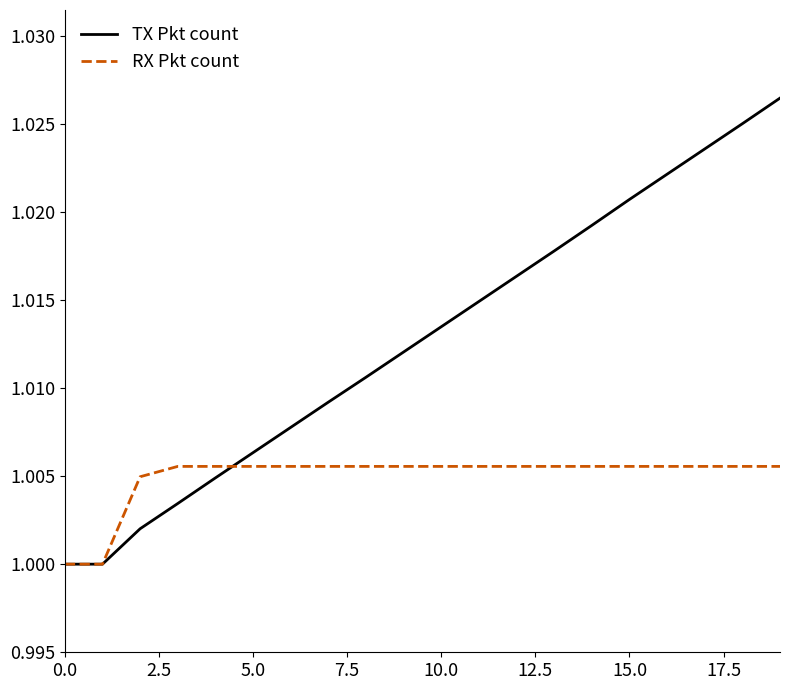

True or false: RX Pkt count and TX Pkt count cross at least once.

True